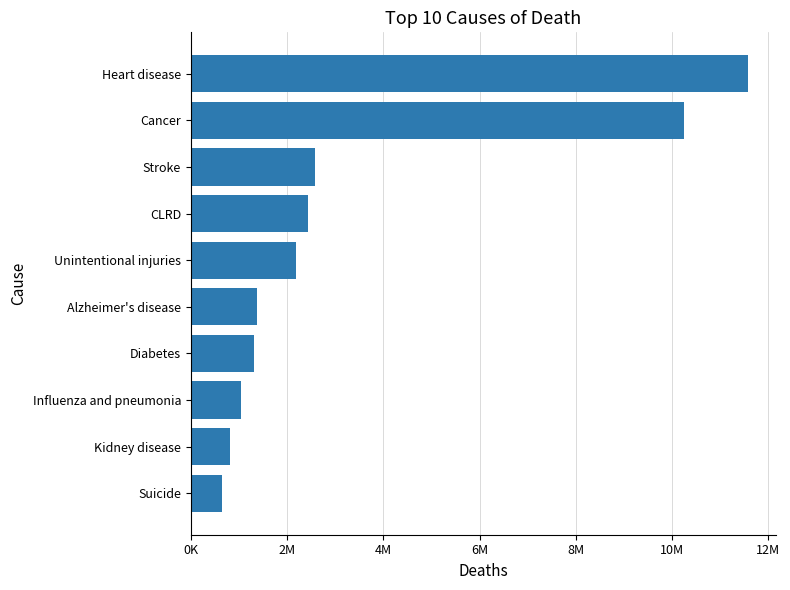

What is the average value?

3419905